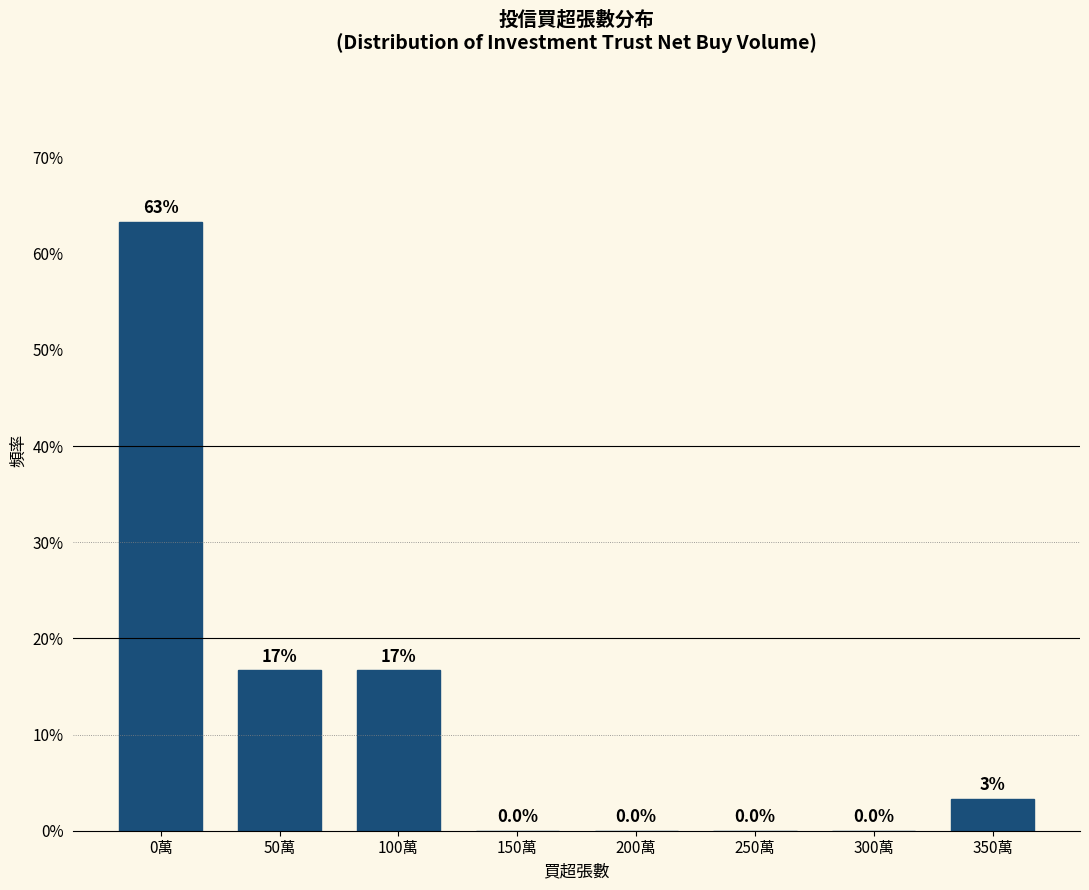

What is the greatest value displayed?

63.3